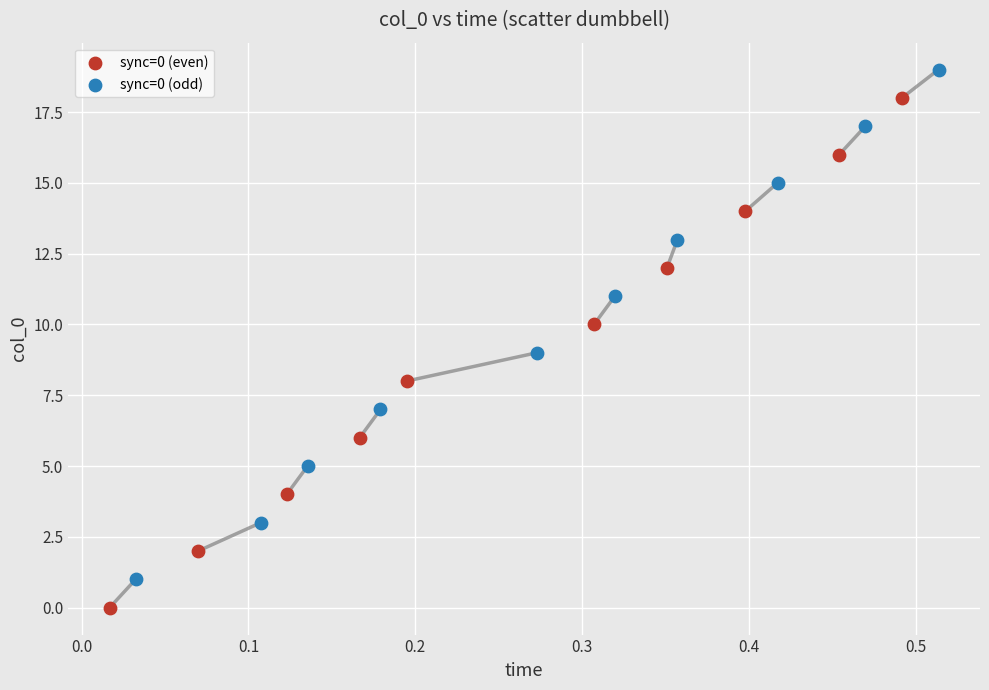

Which series reaches the minimum Y coordinate?

sync=0 (even)